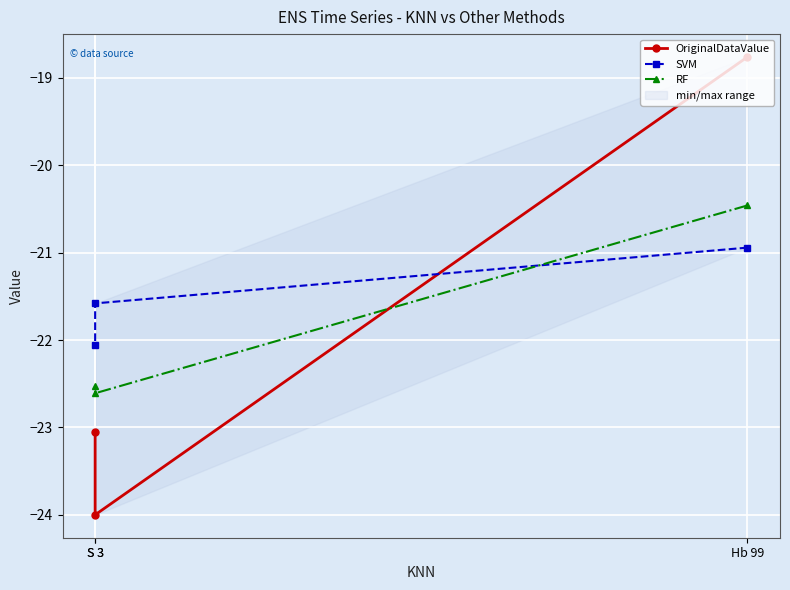

What is the difference between the SVM values at S 3 and Hb 99?

0.6